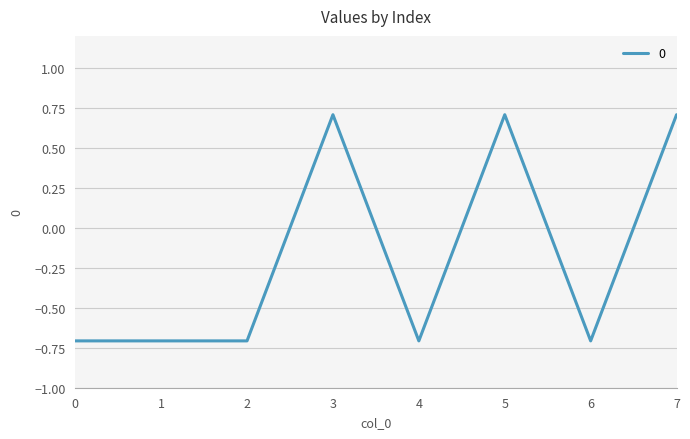

How many values are below 0?

5